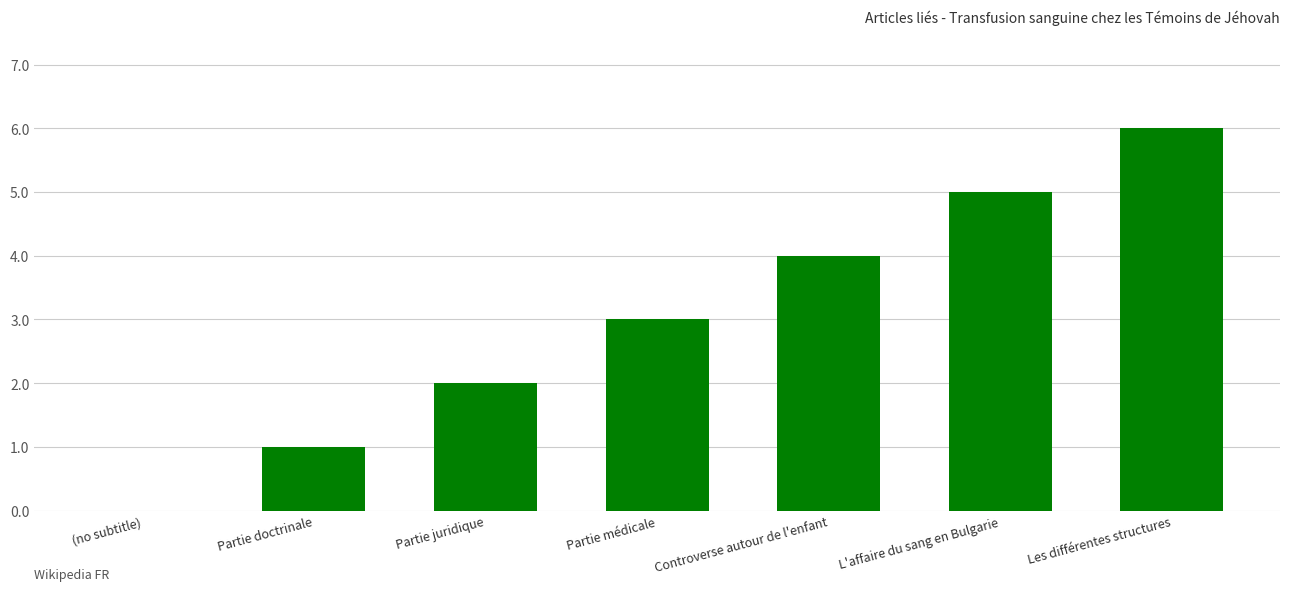

The chart shows a value of 5 at L'affaire du sang en Bulgarie. True or false?

True